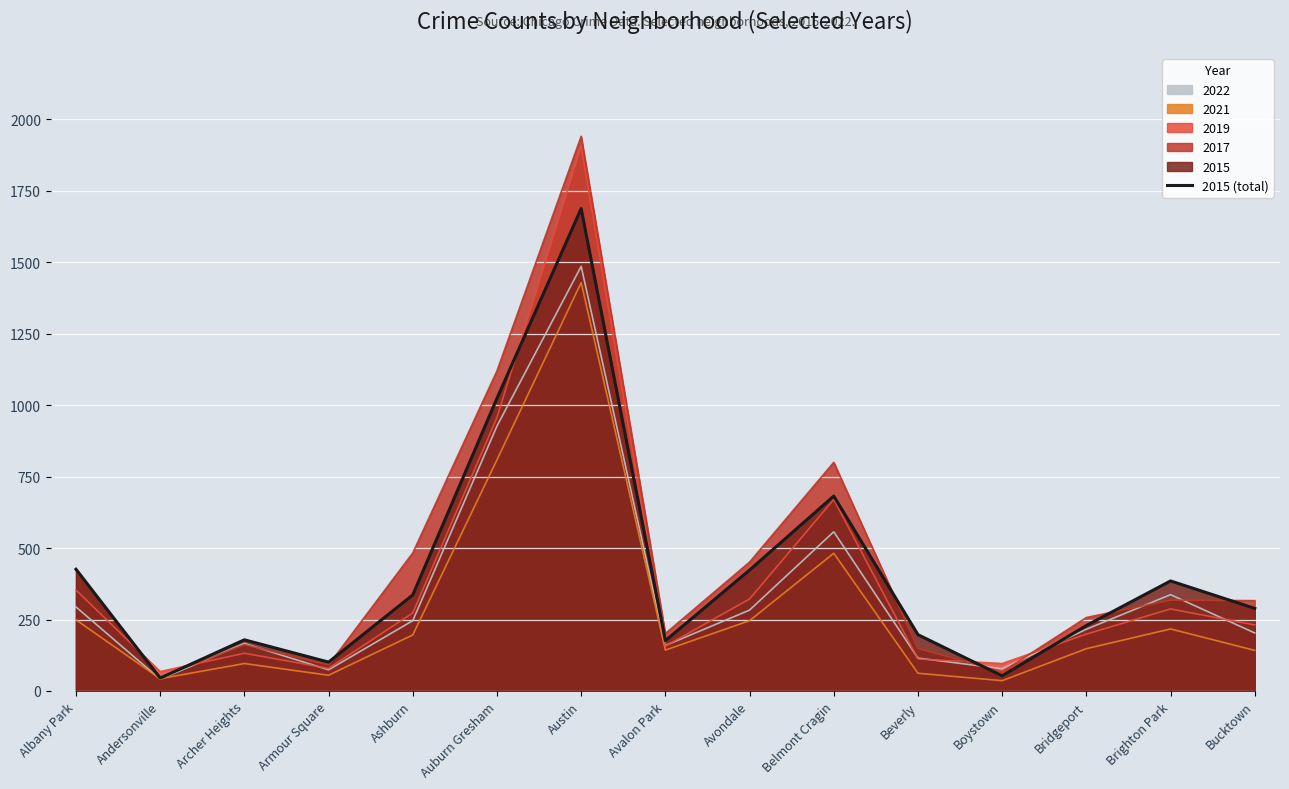

What is the approximate value at Bucktown, to the nearest 50?

300